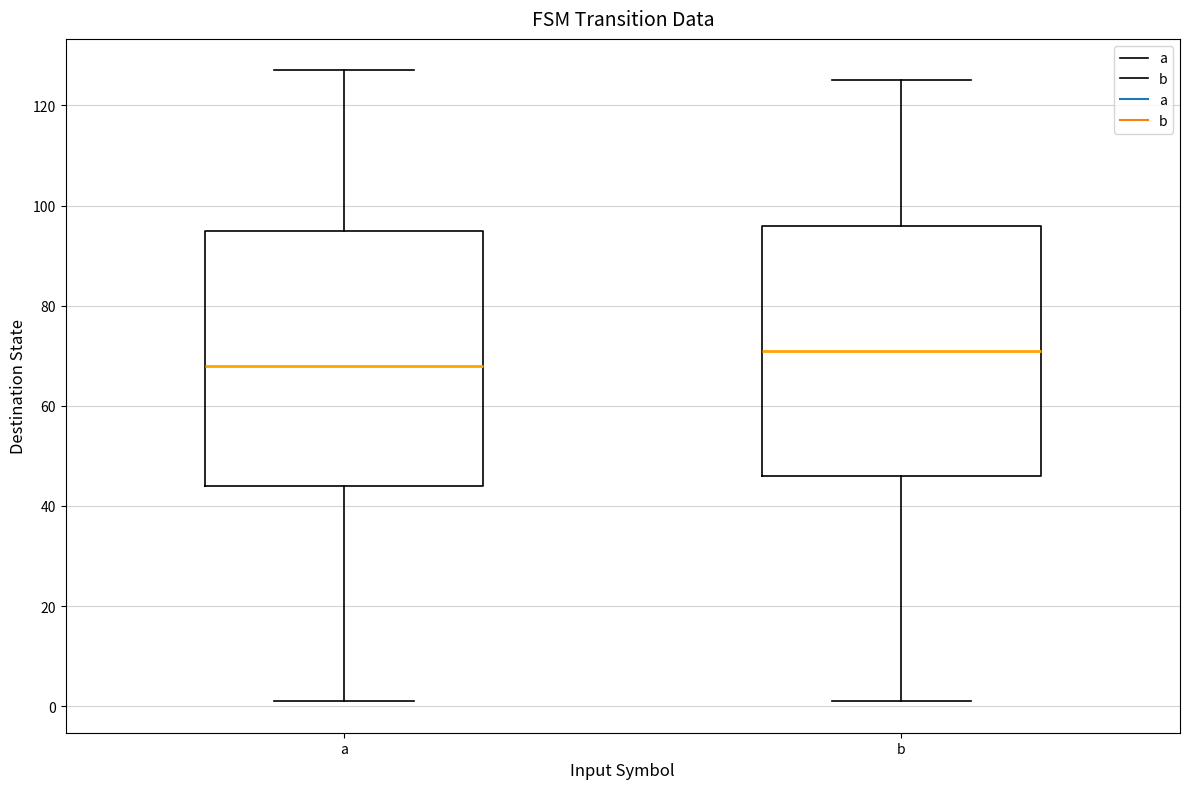

Reading left to right, transcribe this box plot: for each box, give where its median line is, the range the box spans, and where its two whiskers end, as read against the y-axis. The values are not printed on the chart, so give them approximately, as read against the axis.

a: median 68, box 44 to 96, whiskers 2 to 128
b: median 72, box 46 to 96, whiskers 2 to 126